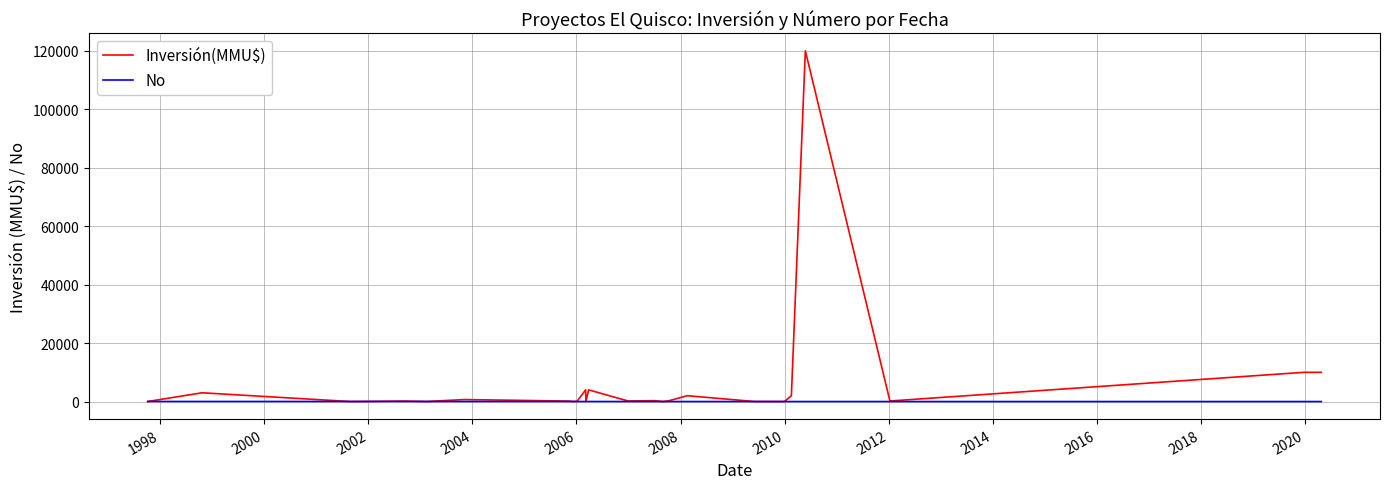

Which series has the largest total across all categories?

Inversión(MMU$)